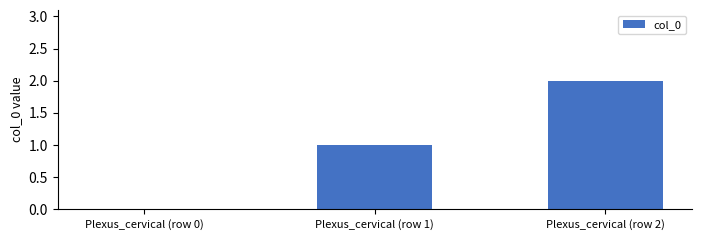

Reading right to left, extract all data points from this chart.

2	1	0